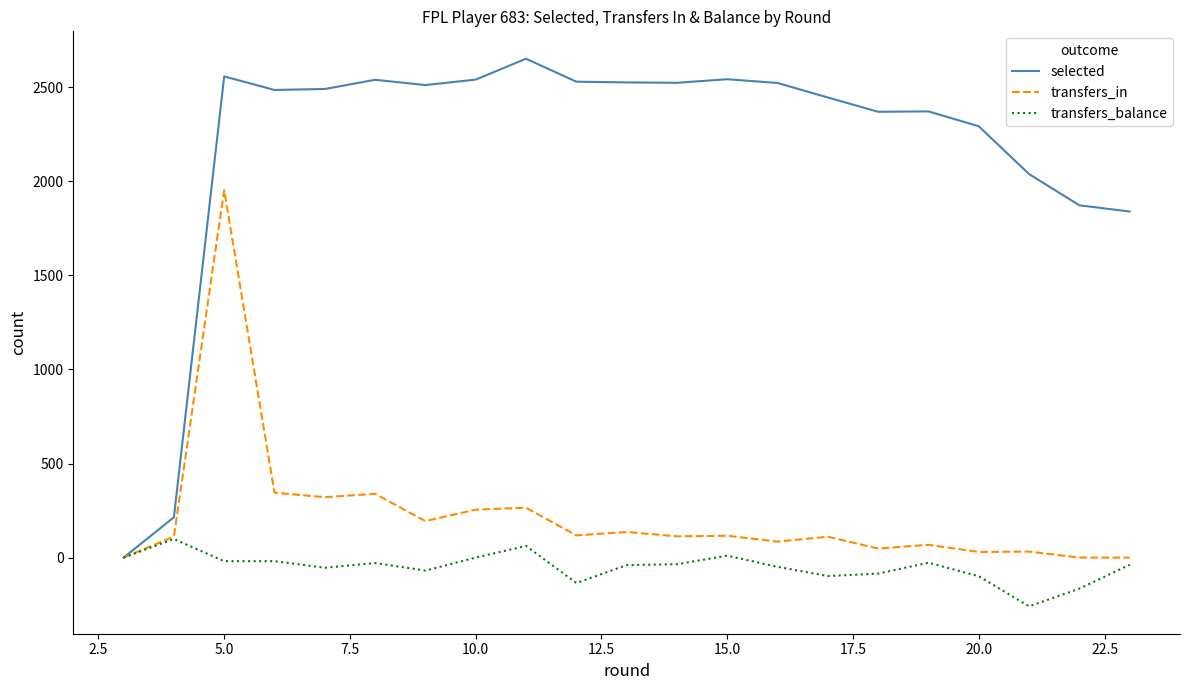

What is the maximum value for transfers_balance?

99